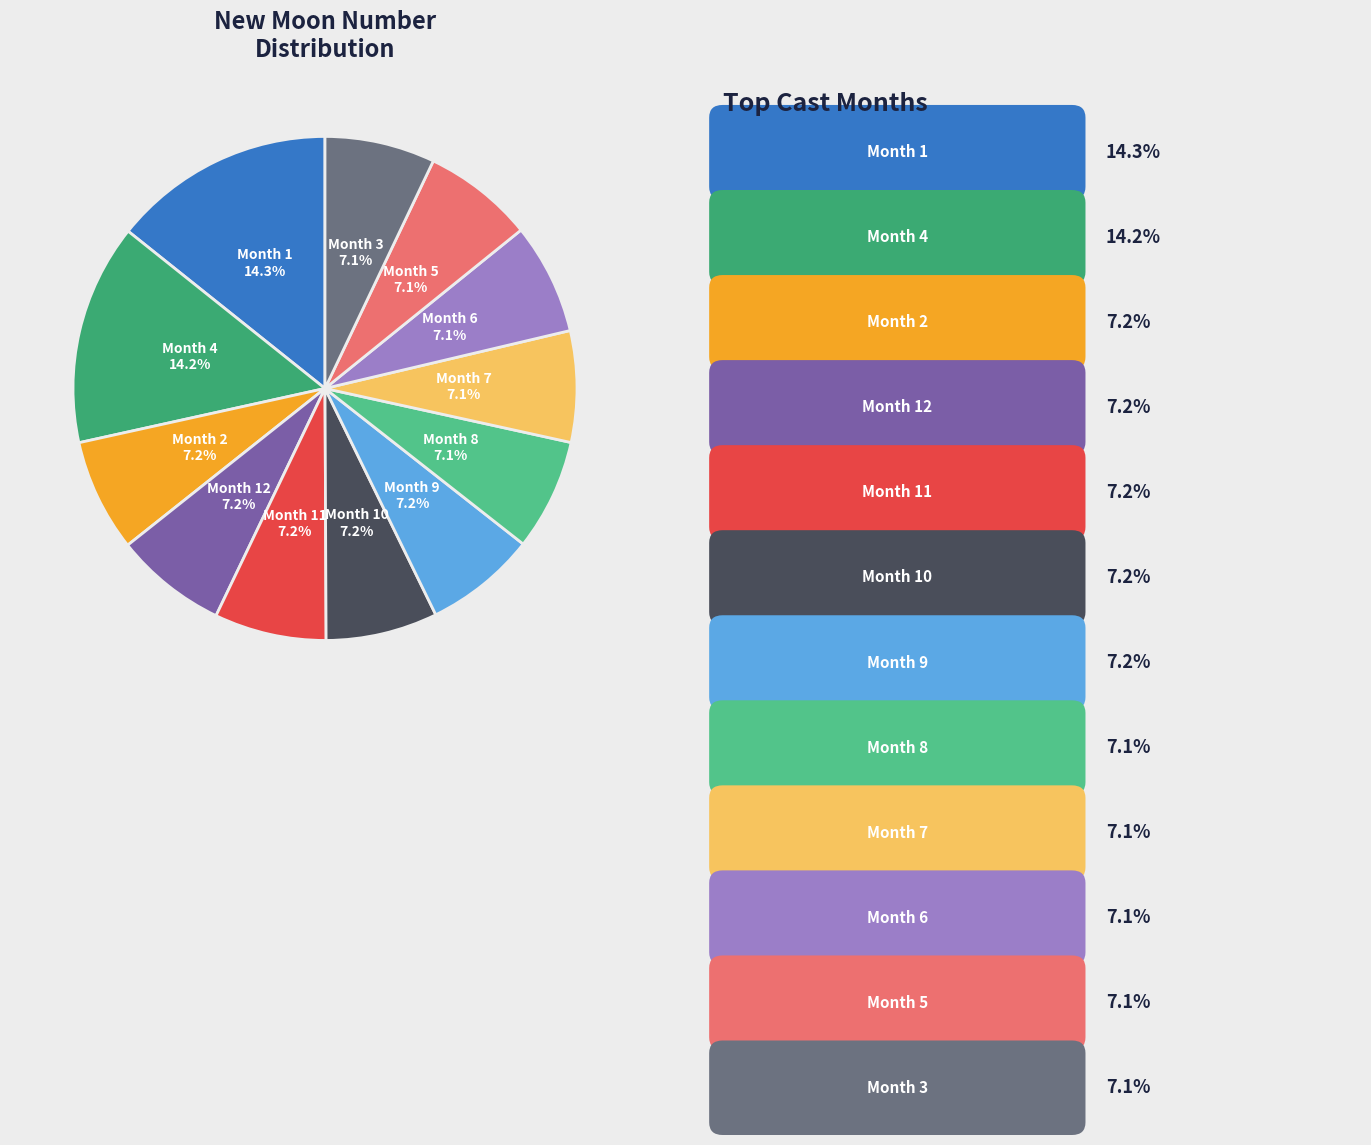

What portion of the pie excludes Month 9?

92.8%